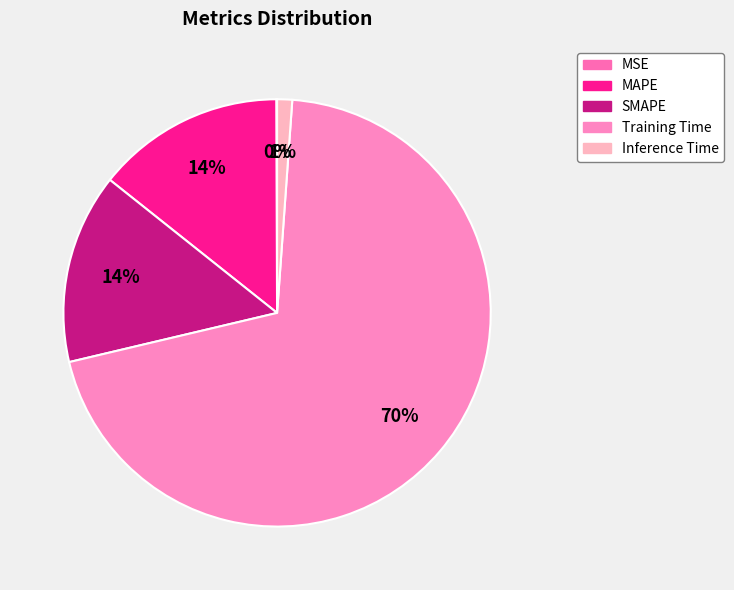

True or false: SMAPE accounts for 14% of the total.

True